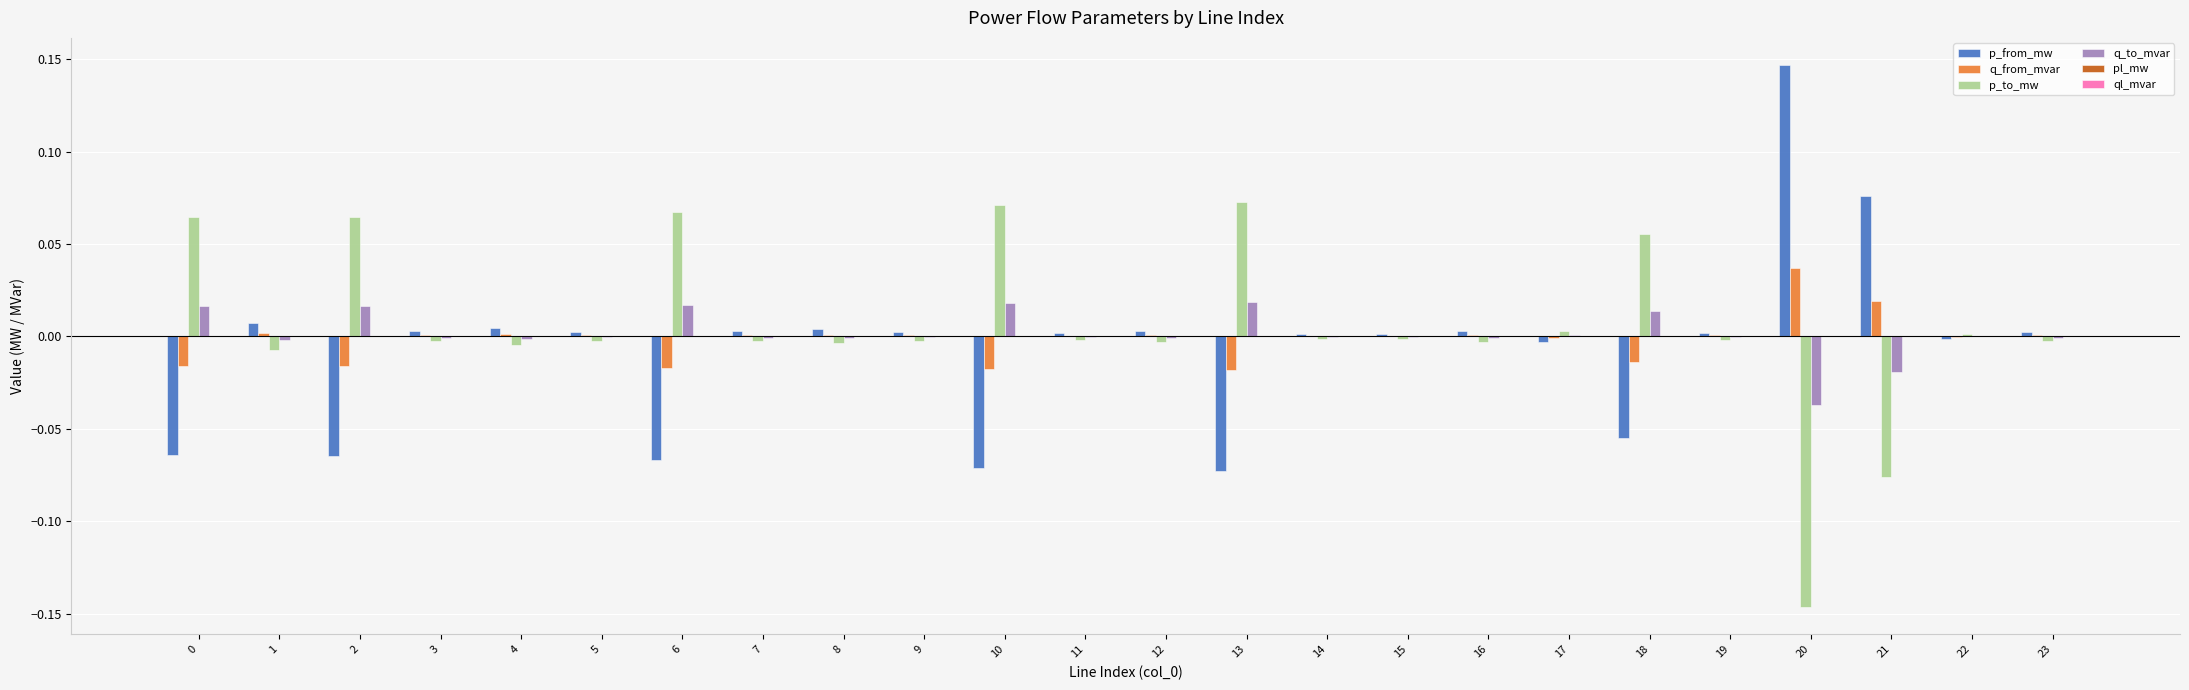

Which category has the highest value across all series?

20